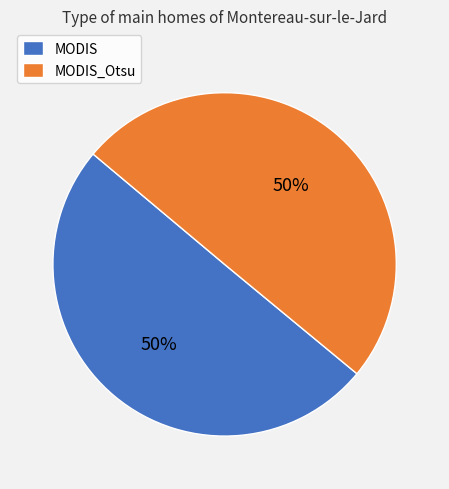

The MODIS slice represents 36% of the pie. True or false?

False